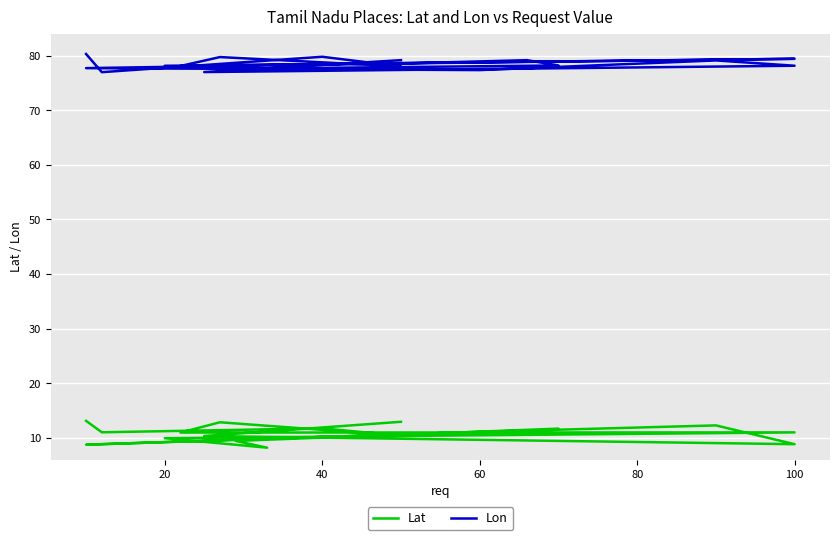

At which category does Lat reach its first local peak?

40